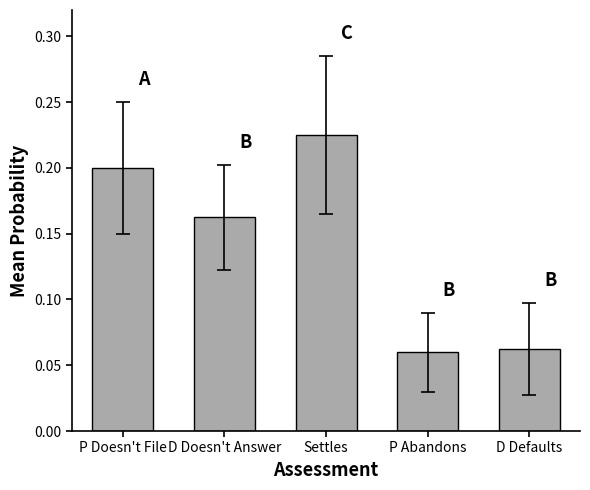

Which label corresponds to the largest value in the chart?

Settles